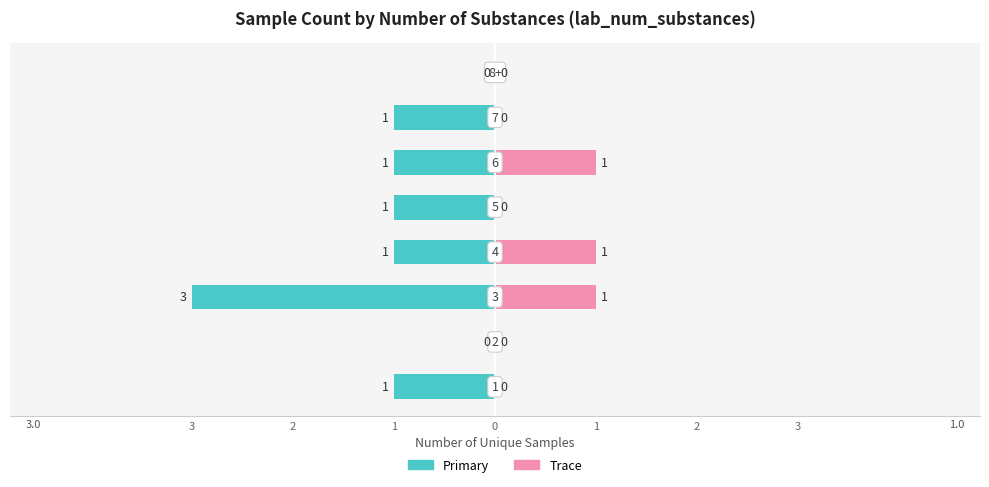

Count the number of categories in the chart.

8